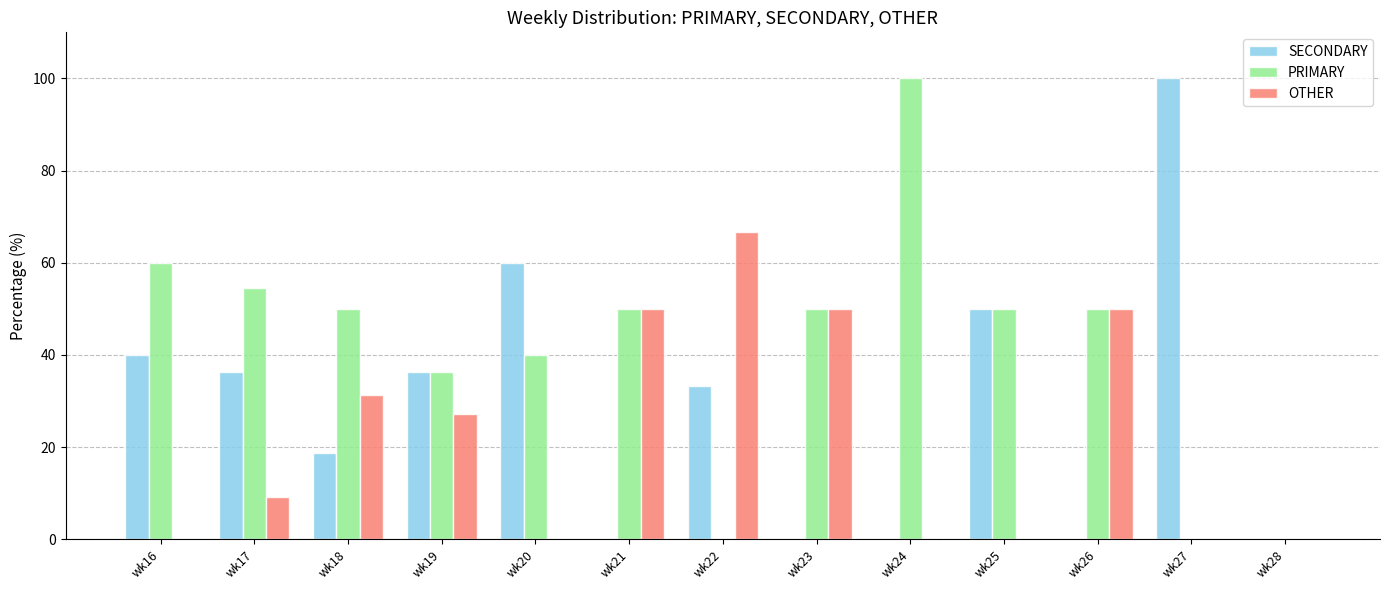

Is the value of OTHER at wk26 greater than the value of SECONDARY at wk24?

Yes